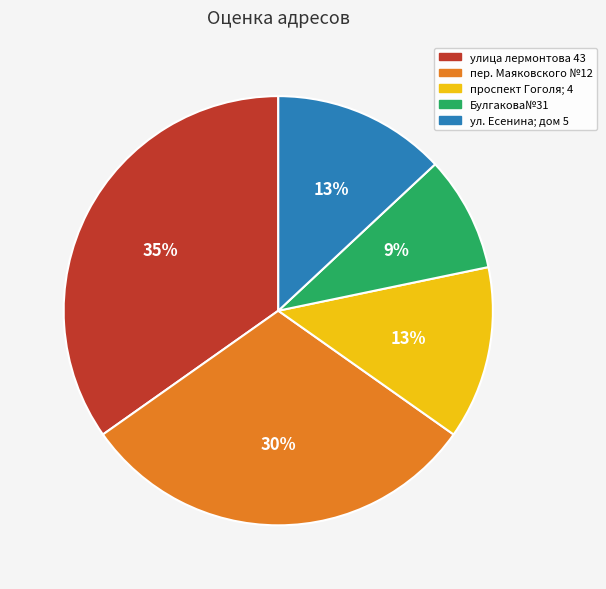

Which category has the biggest portion of the pie?

улица лермонтова 43